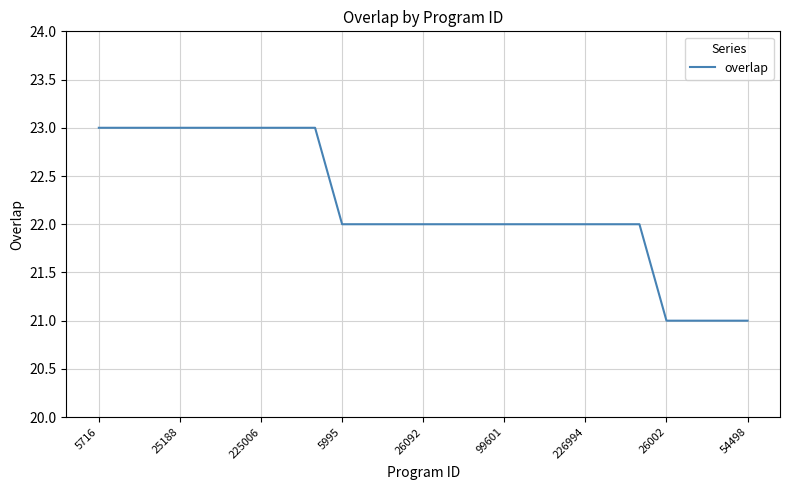

What is the smallest value displayed?

21